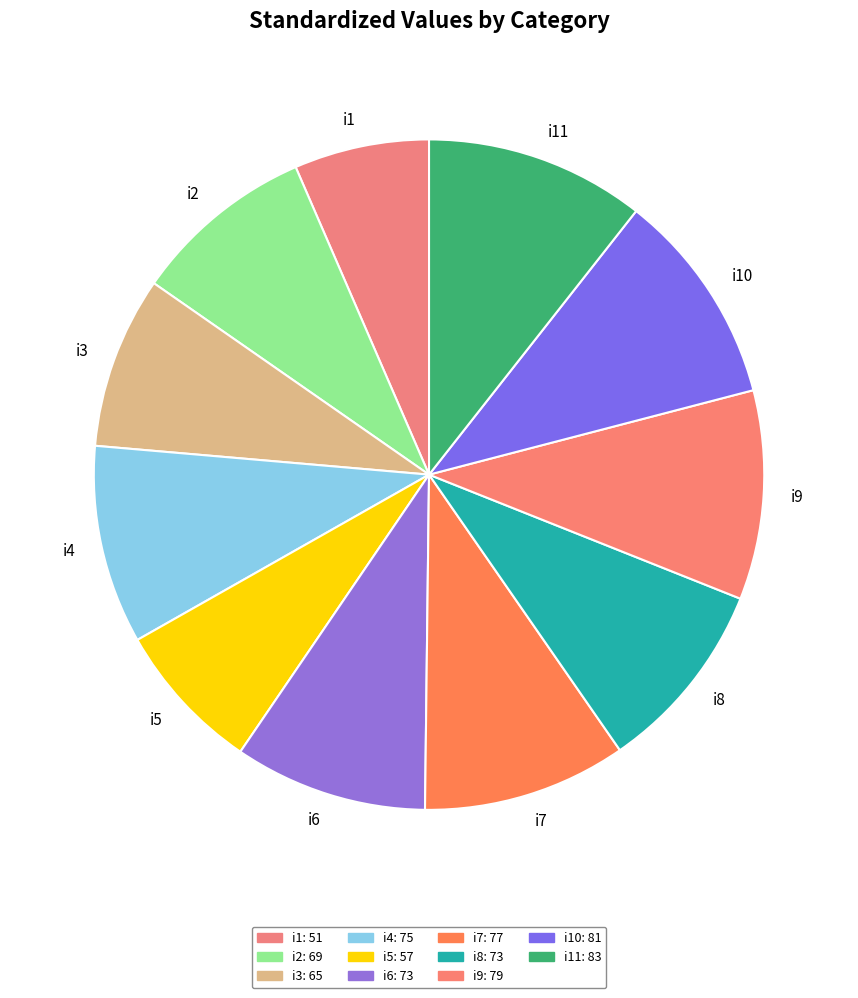

Which category has the smallest portion of the pie?

i1